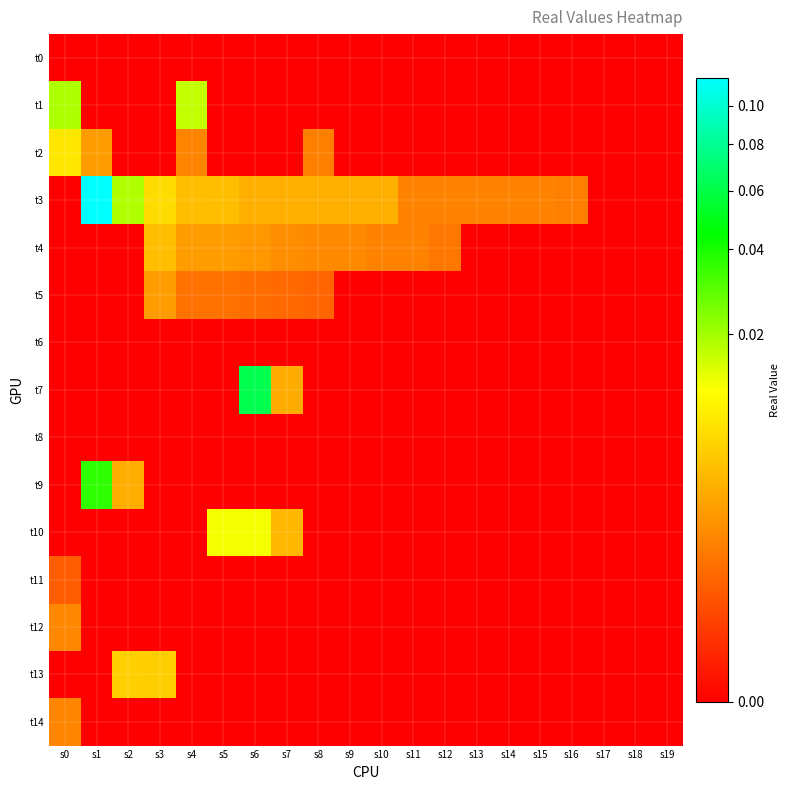

Reading right to left, transcribe all the data shown in this chart.

t0: s19=0.0	s18=0.0	s17=0.0	s16=0.0	s15=0.0	s14=0.0	s13=0.0	s12=0.0	s11=0.0	s10=0.0	s9=0.0	s8=0.0	s7=0.0	s6=0.0	s5=0.0	s4=0.0	s3=0.0	s2=0.0	s1=0.0	s0=0.0
t1: s19=0.0	s18=0.0	s17=0.0	s16=0.0	s15=0.0	s14=0.0	s13=0.0	s12=0.0	s11=0.0	s10=0.0	s9=0.0	s8=0.0	s7=0.0	s6=0.0	s5=0.0	s4=0.0	s3=0.0	s2=0.0	s1=0.0	s0=0.0
t2: s19=0.0	s18=0.0	s17=0.0	s16=0.0	s15=0.0	s14=0.0	s13=0.0	s12=0.0	s11=0.0	s10=0.0	s9=0.0	s8=0.0	s7=0.0	s6=0.0	s5=0.0	s4=0.0	s3=0.0	s2=0.0	s1=0.0	s0=0.0
t3: s19=0.0	s18=0.0	s17=0.0	s16=0.0	s15=0.0	s14=0.0	s13=0.0	s12=0.0	s11=0.0	s10=0.0	s9=0.0	s8=0.0	s7=0.0	s6=0.0	s5=0.0	s4=0.0	s3=0.0	s2=0.0	s1=0.1	s0=0.0
t4: s19=0.0	s18=0.0	s17=0.0	s16=0.0	s15=0.0	s14=0.0	s13=0.0	s12=0.0	s11=0.0	s10=0.0	s9=0.0	s8=0.0	s7=0.0	s6=0.0	s5=0.0	s4=0.0	s3=0.0	s2=0.0	s1=0.0	s0=0.0
t5: s19=0.0	s18=0.0	s17=0.0	s16=0.0	s15=0.0	s14=0.0	s13=0.0	s12=0.0	s11=0.0	s10=0.0	s9=0.0	s8=0.0	s7=0.0	s6=0.0	s5=0.0	s4=0.0	s3=0.0	s2=0.0	s1=0.0	s0=0.0
t6: s19=0.0	s18=0.0	s17=0.0	s16=0.0	s15=0.0	s14=0.0	s13=0.0	s12=0.0	s11=0.0	s10=0.0	s9=0.0	s8=0.0	s7=0.0	s6=0.0	s5=0.0	s4=0.0	s3=0.0	s2=0.0	s1=0.0	s0=0.0
t7: s19=0.0	s18=0.0	s17=0.0	s16=0.0	s15=0.0	s14=0.0	s13=0.0	s12=0.0	s11=0.0	s10=0.0	s9=0.0	s8=0.0	s7=0.0	s6=0.1	s5=0.0	s4=0.0	s3=0.0	s2=0.0	s1=0.0	s0=0.0
t8: s19=0.0	s18=0.0	s17=0.0	s16=0.0	s15=0.0	s14=0.0	s13=0.0	s12=0.0	s11=0.0	s10=0.0	s9=0.0	s8=0.0	s7=0.0	s6=0.0	s5=0.0	s4=0.0	s3=0.0	s2=0.0	s1=0.0	s0=0.0
t9: s19=0.0	s18=0.0	s17=0.0	s16=0.0	s15=0.0	s14=0.0	s13=0.0	s12=0.0	s11=0.0	s10=0.0	s9=0.0	s8=0.0	s7=0.0	s6=0.0	s5=0.0	s4=0.0	s3=0.0	s2=0.0	s1=0.0	s0=0.0
t10: s19=0.0	s18=0.0	s17=0.0	s16=0.0	s15=0.0	s14=0.0	s13=0.0	s12=0.0	s11=0.0	s10=0.0	s9=0.0	s8=0.0	s7=0.0	s6=0.0	s5=0.0	s4=0.0	s3=0.0	s2=0.0	s1=0.0	s0=0.0
t11: s19=0.0	s18=0.0	s17=0.0	s16=0.0	s15=0.0	s14=0.0	s13=0.0	s12=0.0	s11=0.0	s10=0.0	s9=0.0	s8=0.0	s7=0.0	s6=0.0	s5=0.0	s4=0.0	s3=0.0	s2=0.0	s1=0.0	s0=0.0
t12: s19=0.0	s18=0.0	s17=0.0	s16=0.0	s15=0.0	s14=0.0	s13=0.0	s12=0.0	s11=0.0	s10=0.0	s9=0.0	s8=0.0	s7=0.0	s6=0.0	s5=0.0	s4=0.0	s3=0.0	s2=0.0	s1=0.0	s0=0.0
t13: s19=0.0	s18=0.0	s17=0.0	s16=0.0	s15=0.0	s14=0.0	s13=0.0	s12=0.0	s11=0.0	s10=0.0	s9=0.0	s8=0.0	s7=0.0	s6=0.0	s5=0.0	s4=0.0	s3=0.0	s2=0.0	s1=0.0	s0=0.0
t14: s19=0.0	s18=0.0	s17=0.0	s16=0.0	s15=0.0	s14=0.0	s13=0.0	s12=0.0	s11=0.0	s10=0.0	s9=0.0	s8=0.0	s7=0.0	s6=0.0	s5=0.0	s4=0.0	s3=0.0	s2=0.0	s1=0.0	s0=0.0